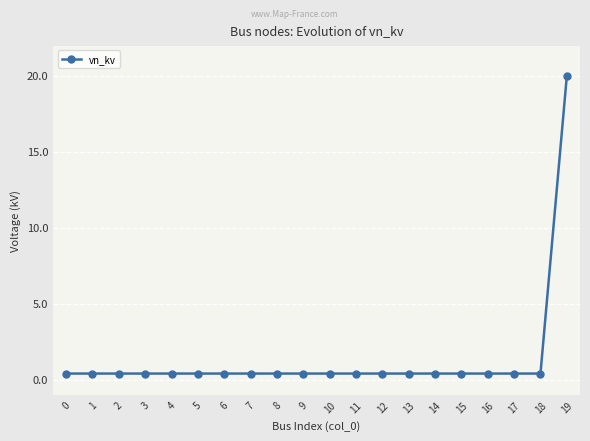

What is the average value?

1.4